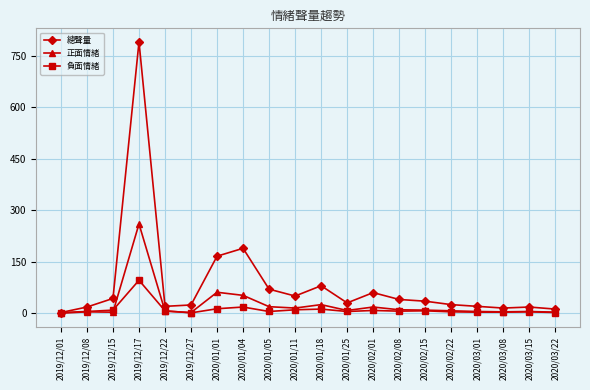

List the series in order of their peak value, lowest first.

負面情緒, 正面情緒, 總聲量